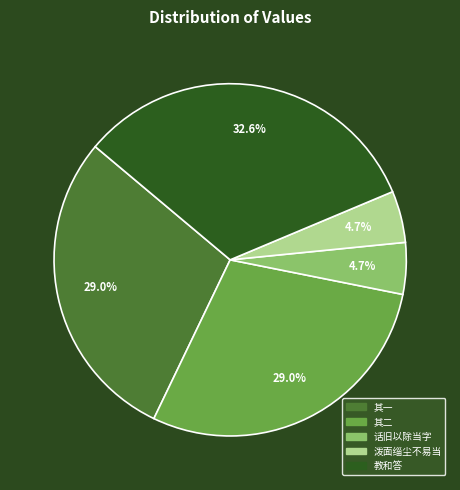

Does 教和答 account for over 50% of the chart?

No